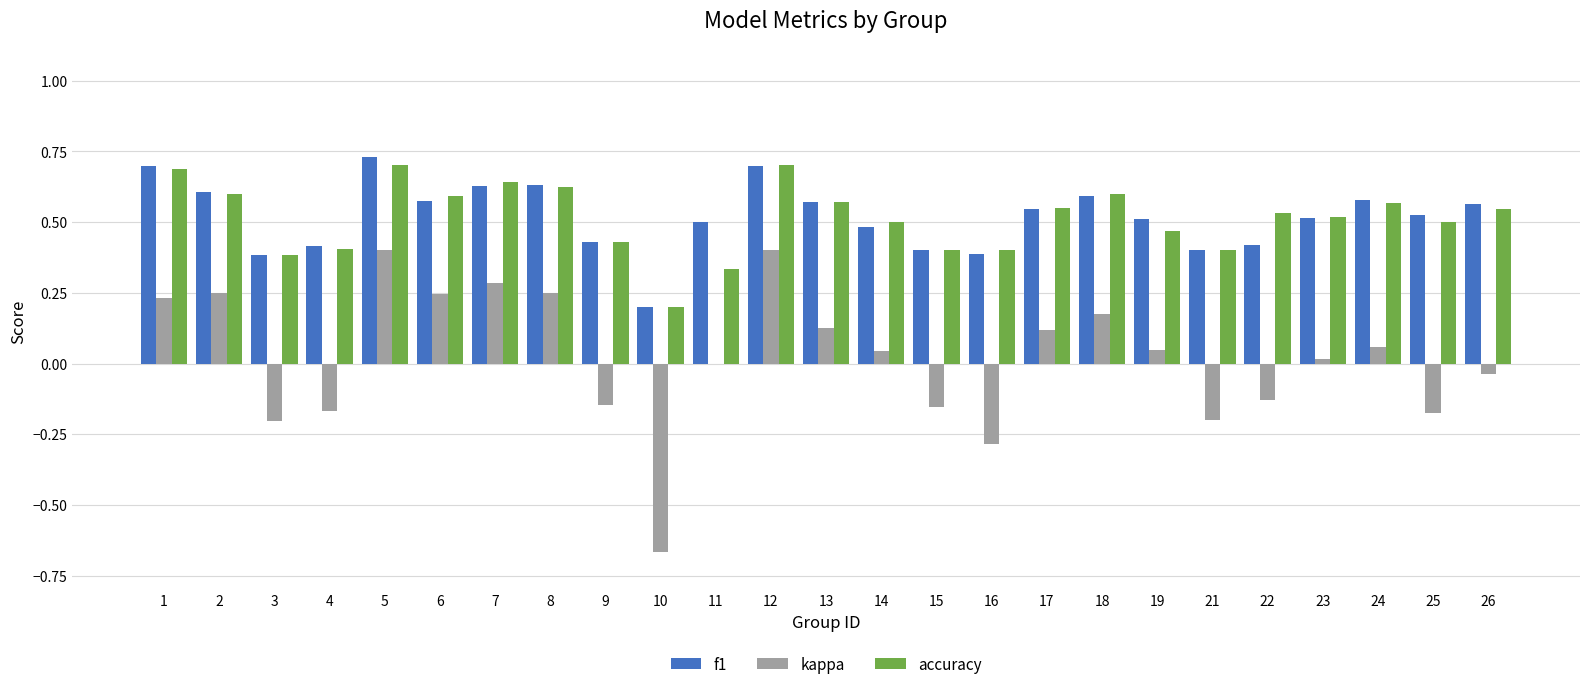

Which series changed the most between 5 and 8?

kappa